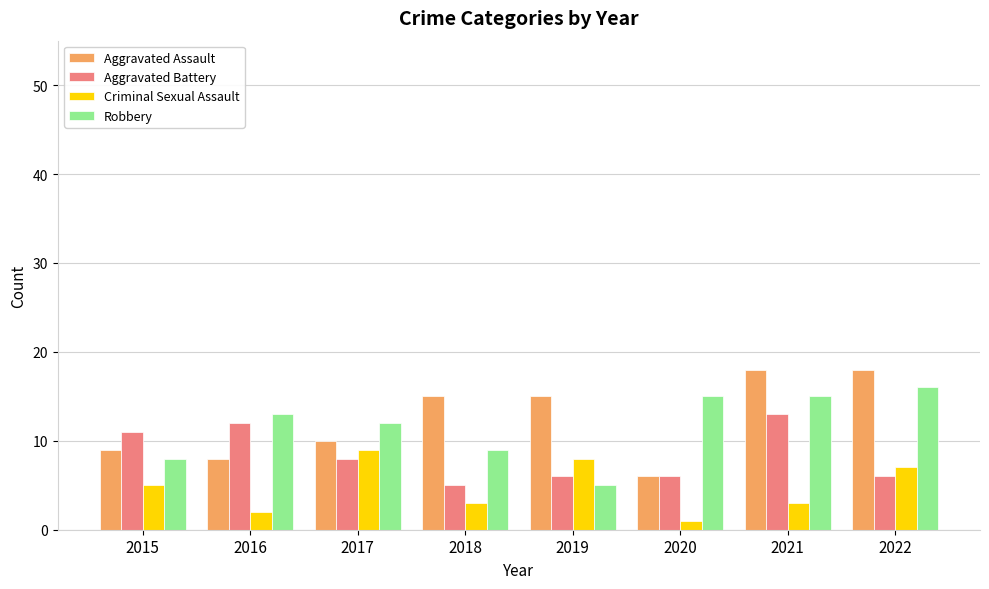

What is the spread (max minus min) of values at 2016?

11